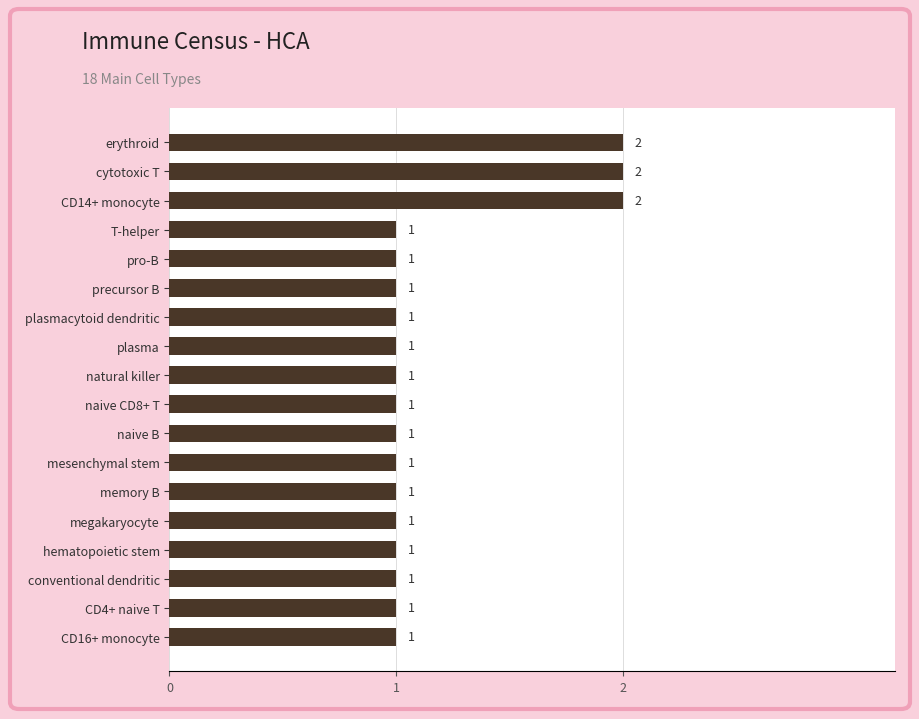

How many distinct data groups are displayed?

1